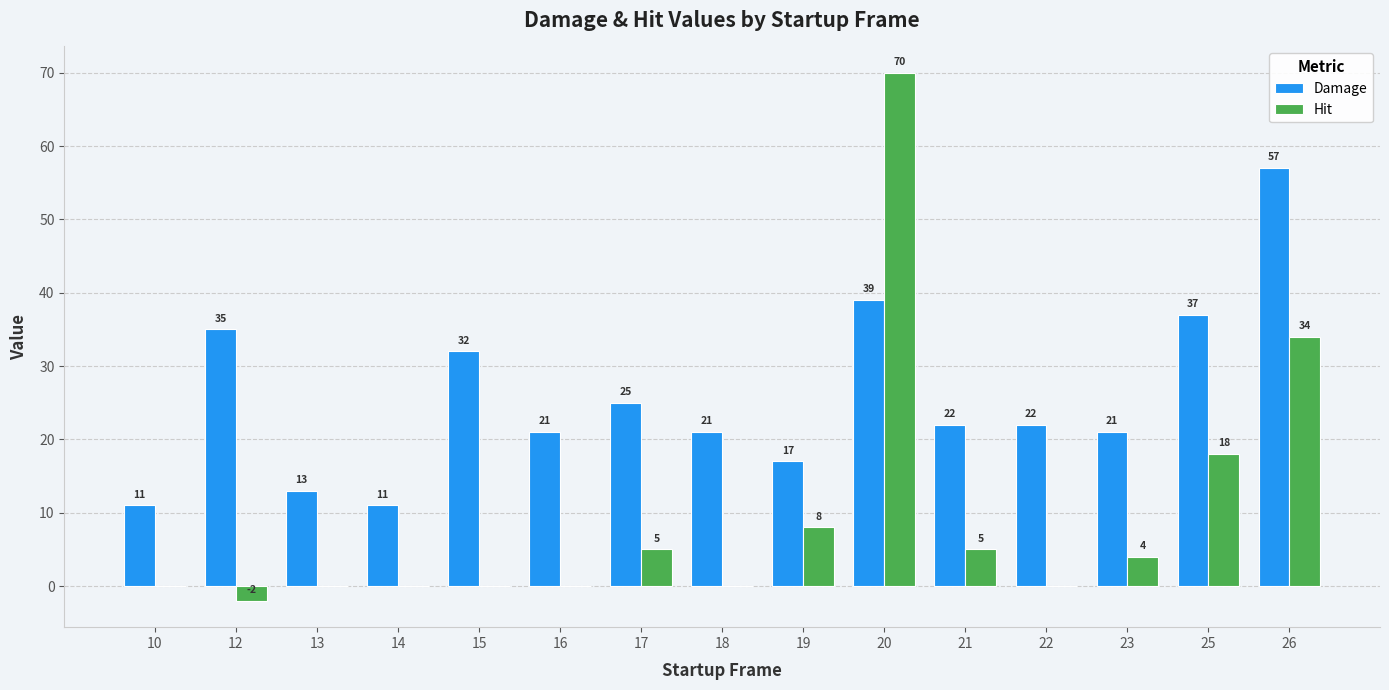

How many groups of bars are there?

15